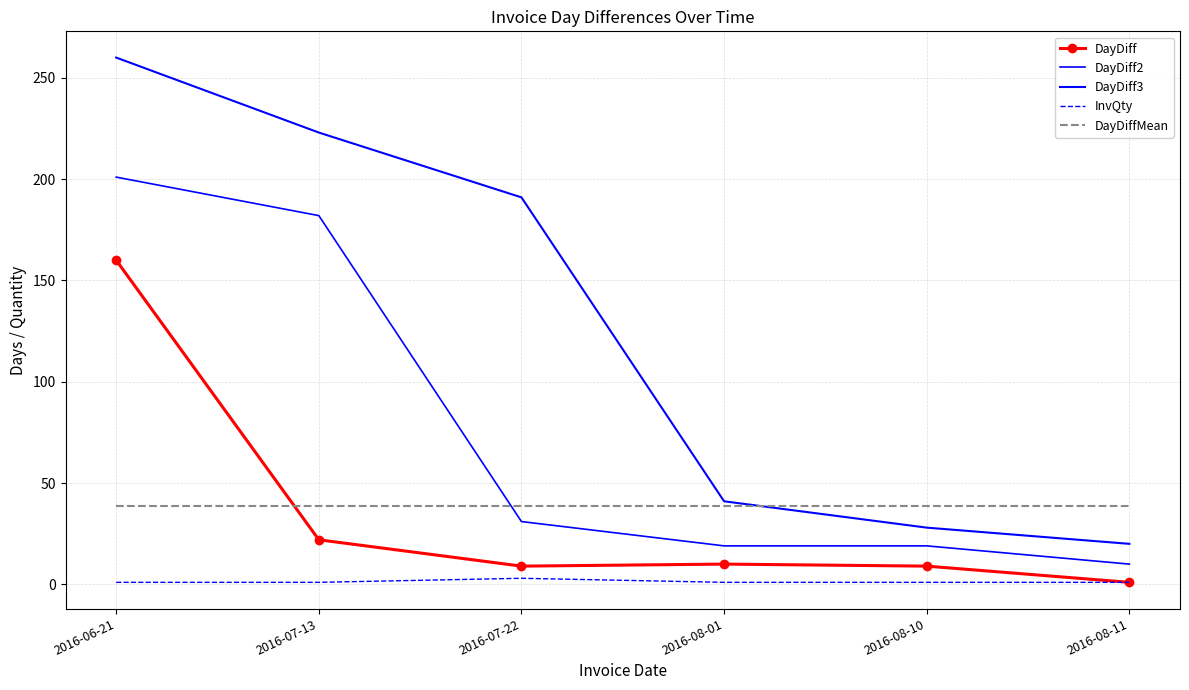

Which category has the highest value in the DayDiffMean series?

2016-06-21